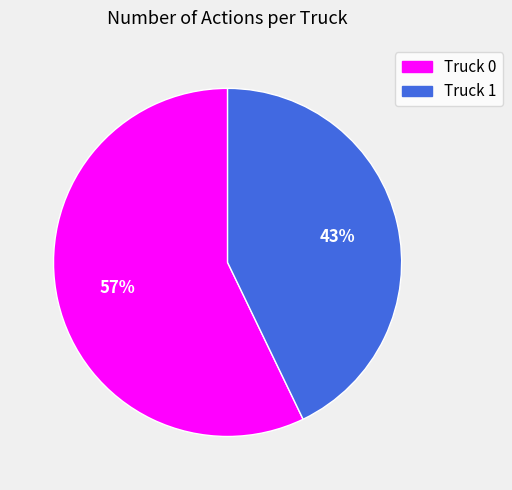

To the nearest percent, what is the difference between the Truck 1 and Truck 0 slice percentages?

14%